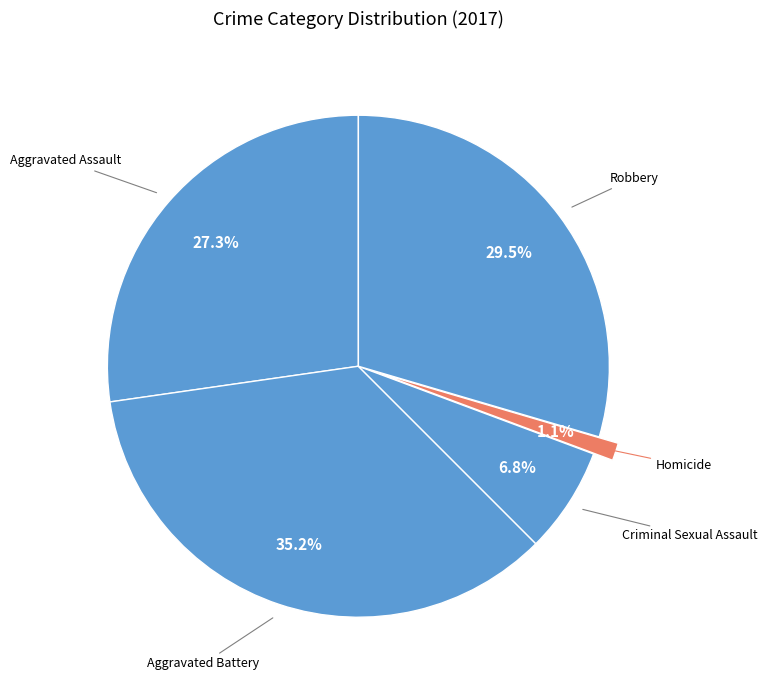

Count the number of slices in the pie.

5